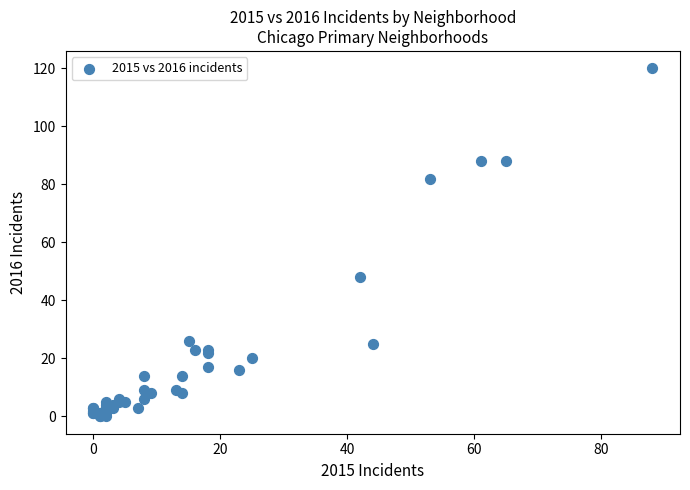

What Y value in the scatter plot is closest to 60?

48